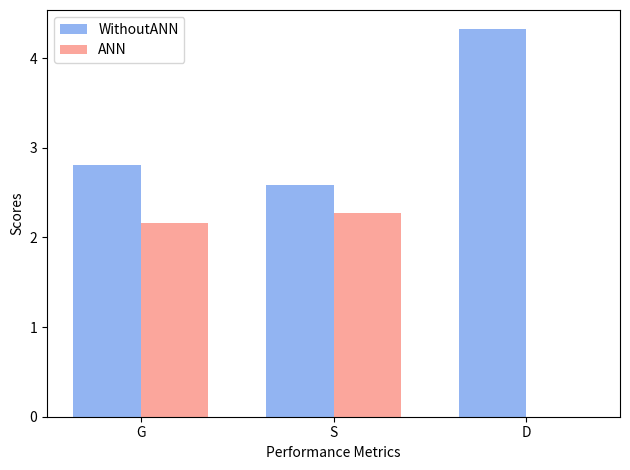

Which category has the highest value across all series?

D